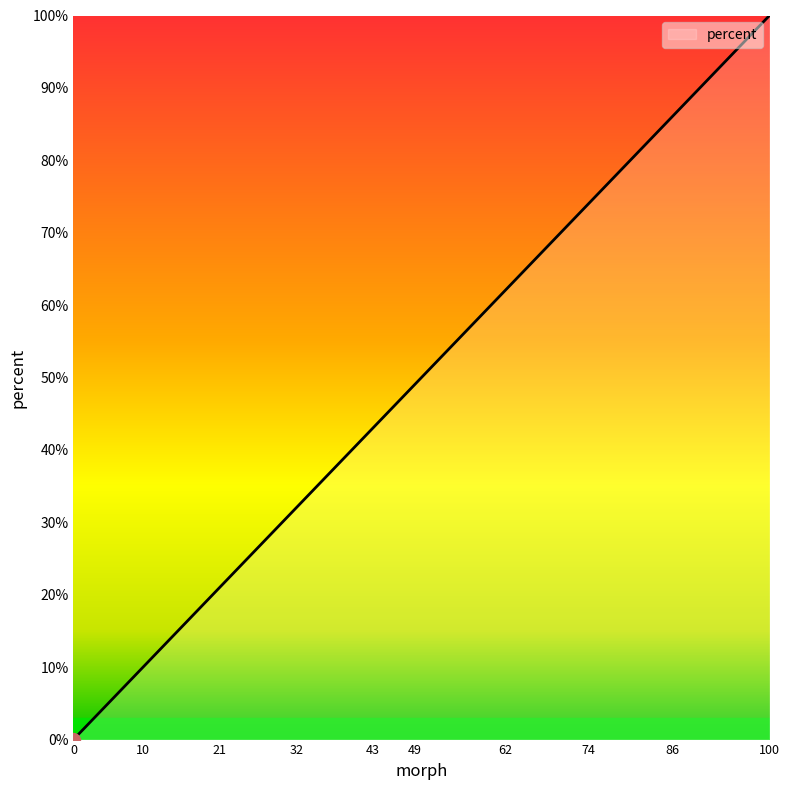

Is this an area chart (filled region under the line)?

Yes